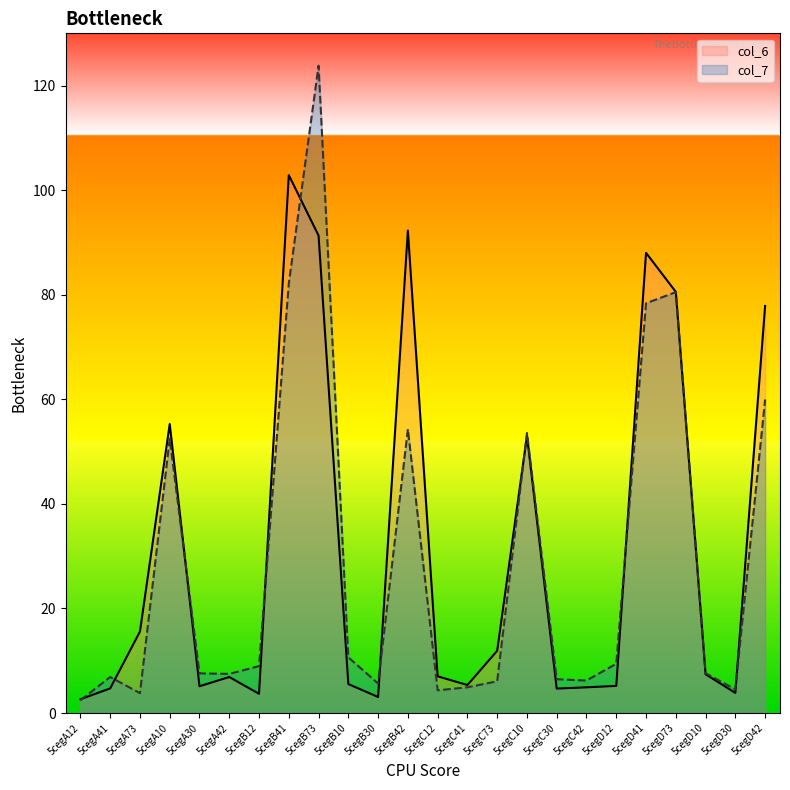

What position from the right is 5cegC30?

8